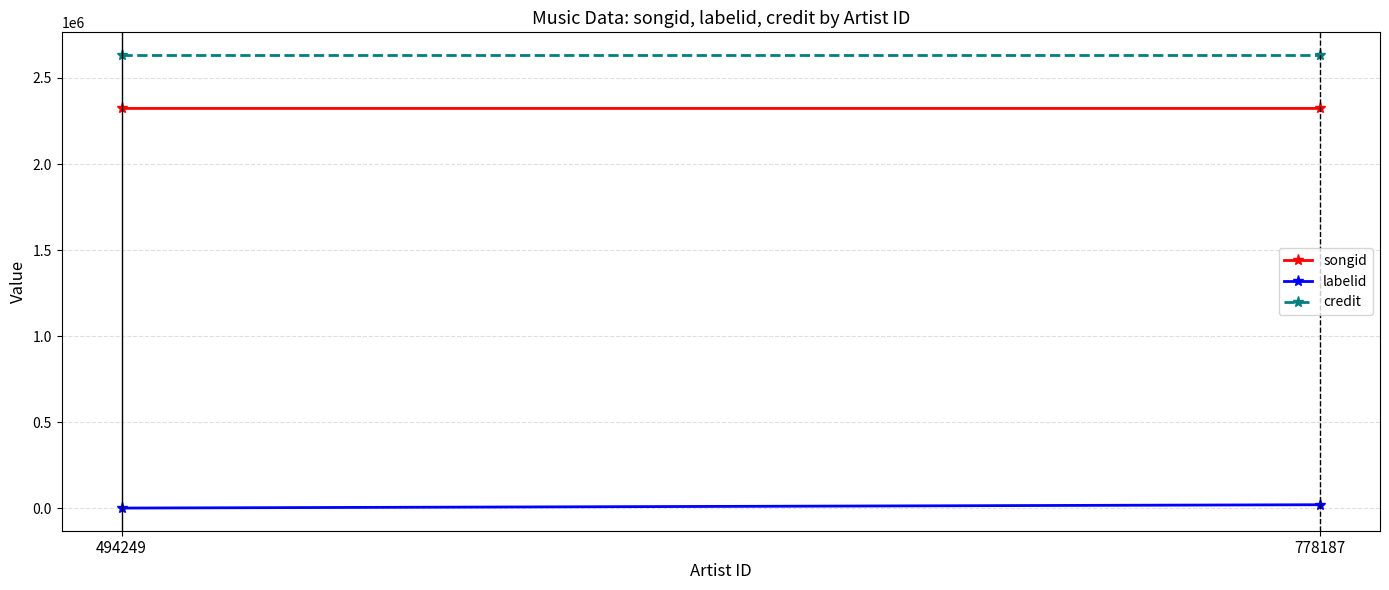

Reading left to right, what are all the values shown in this chart?

songid: 494249=2322987	778187=2322996
labelid: 494249=-1	778187=19439
credit: 494249=2633682	778187=2633682